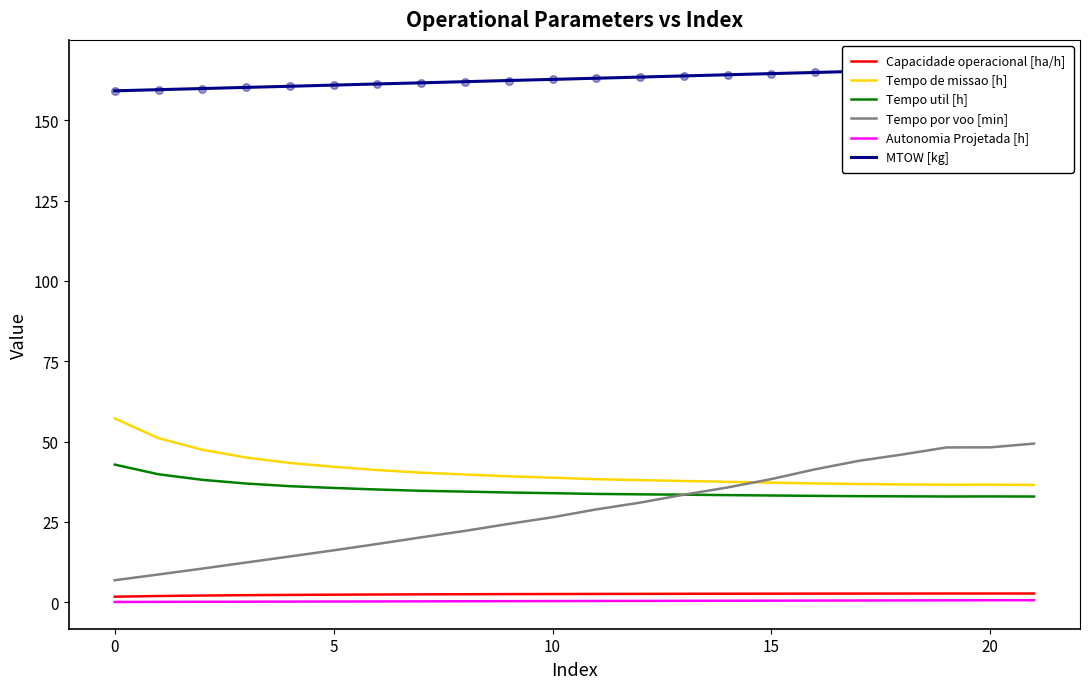

What is the total value across all series at 9?

263.0